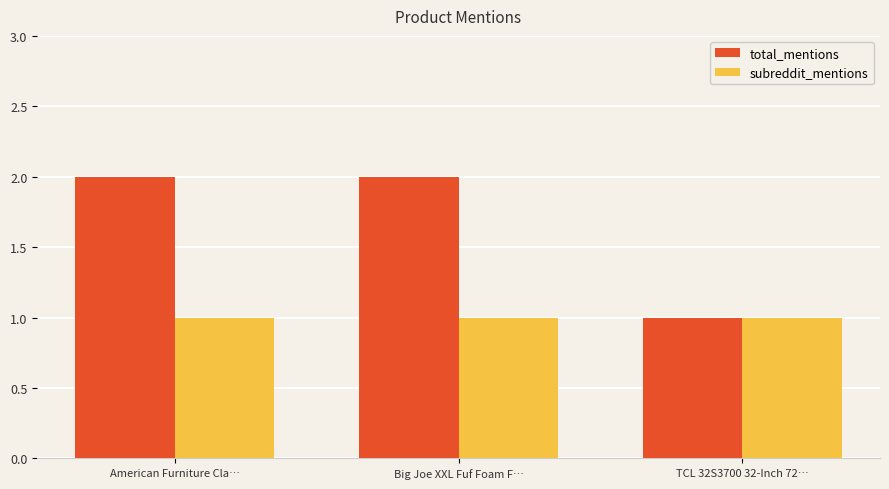

Count the number of categories in the chart.

3